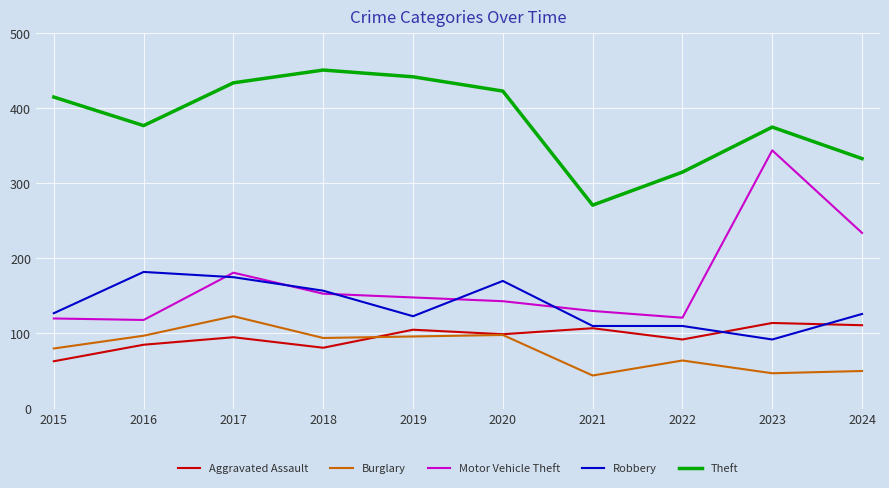

Which series has the largest range (max minus min)?

Motor Vehicle Theft